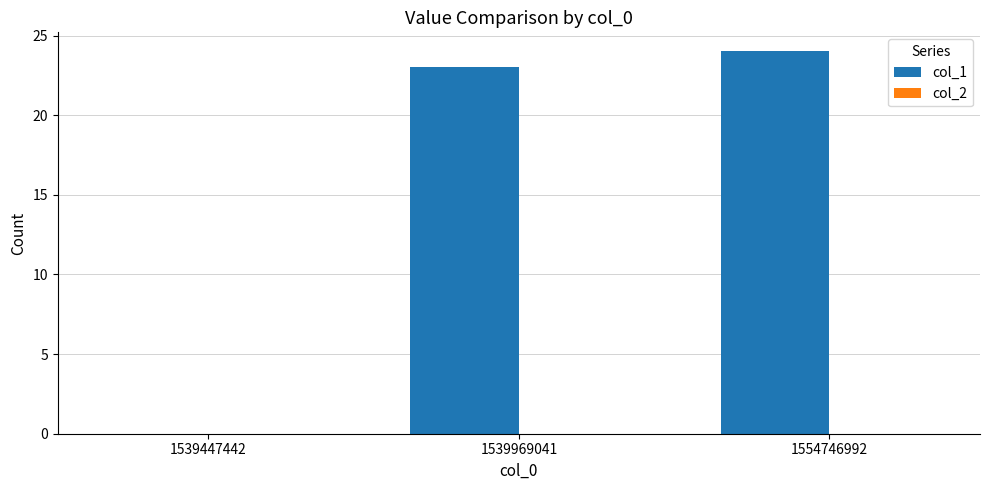

The value at 1539447442 is 12. True or false?

False